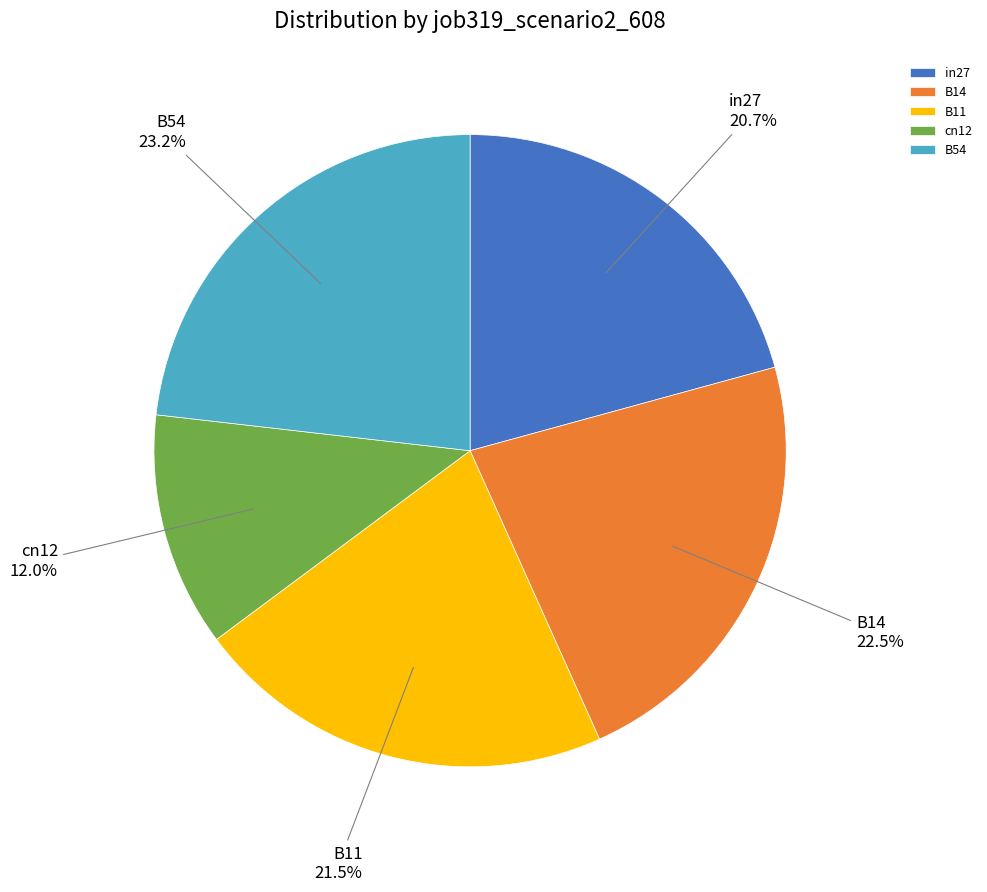

Approximately how many times larger is the value at B54 compared to in27?

1.1